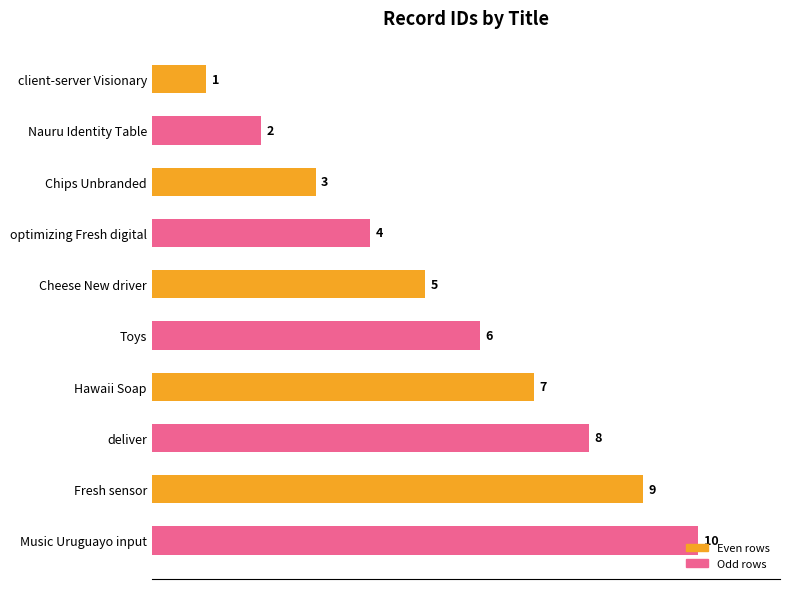

List the labels in order of value, smallest first.

client-server Visionary, Nauru Identity Table, Chips Unbranded, optimizing Fresh digital, Cheese New driver, Toys, Hawaii Soap, deliver, Fresh sensor, Music Uruguayo input